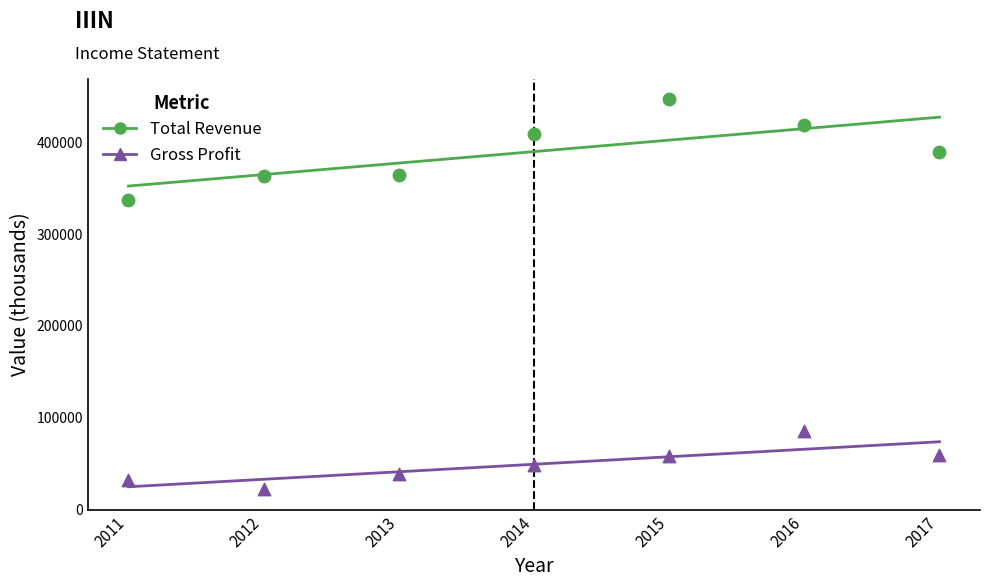

Across all series, what Y value is closest to 235000?

336900